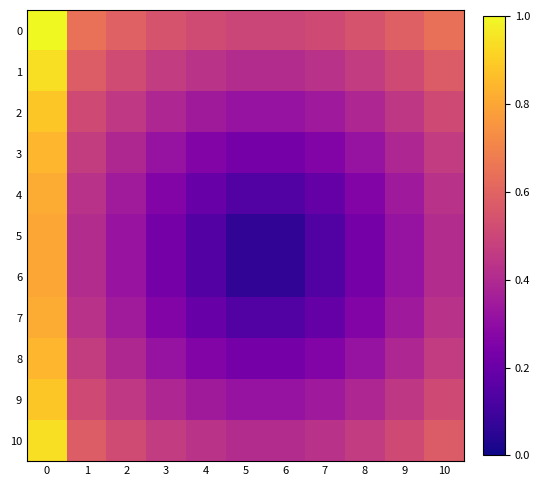

List the series in order of their peak value, lowest first.

5, 6, 4, 7, 3, 8, 2, 9, 1, 10, 0